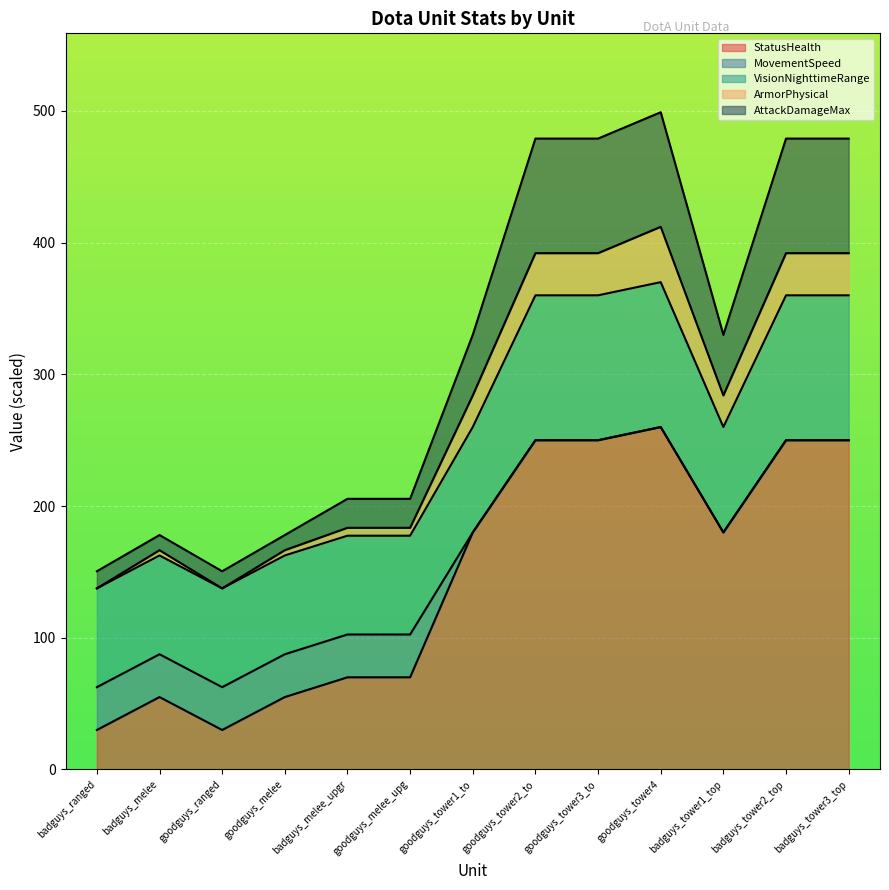

What is the difference between the StatusHealth values at badguys_melee_upgr and goodguys_tower3_to?

180.0